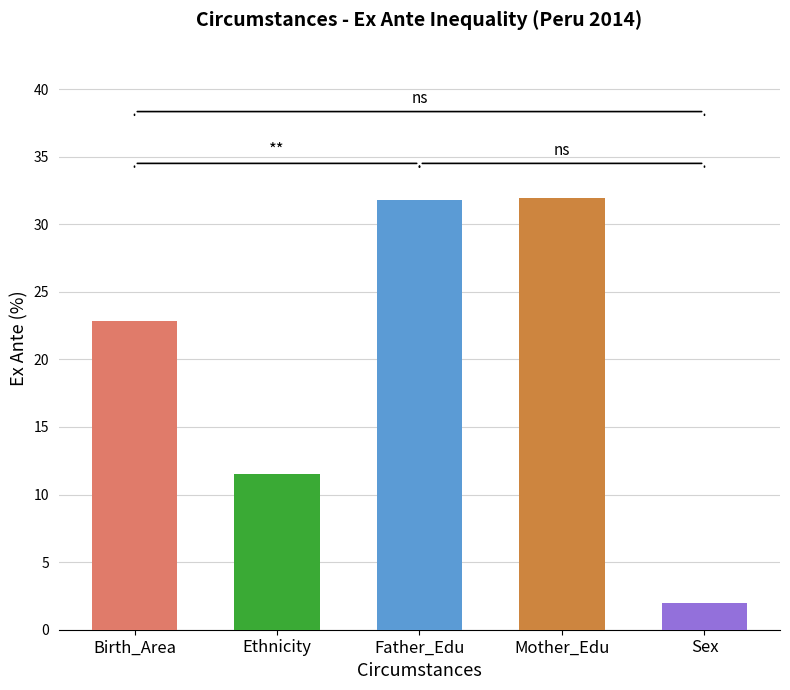

The chart shows a value of 18.9 at Ethnicity. True or false?

False